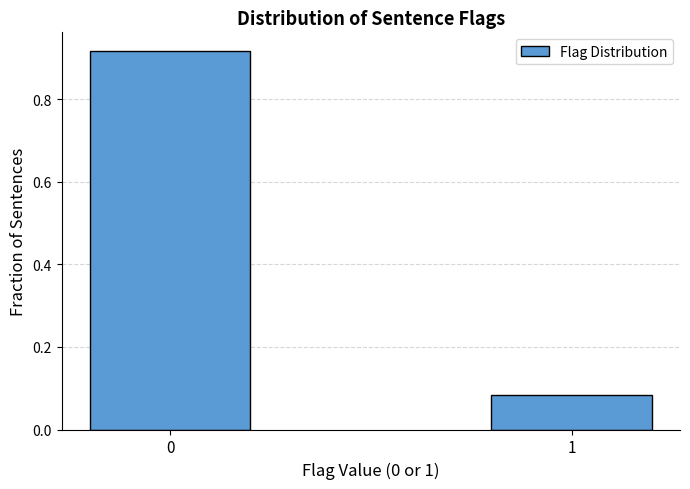

What is the change in value from 0 to 1?

-0.8